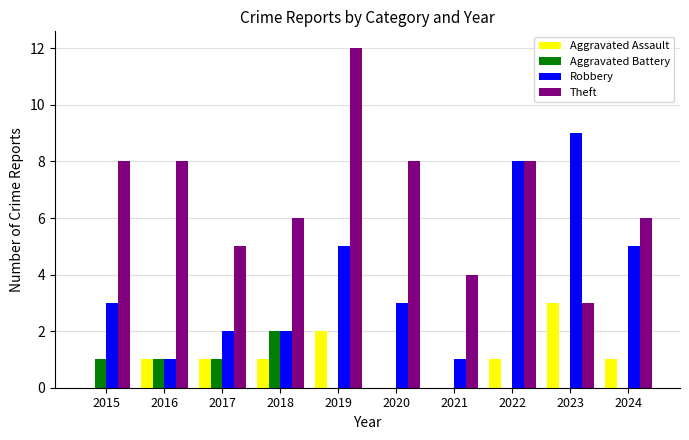

At which category does the chart reach its peak across all series?

2019